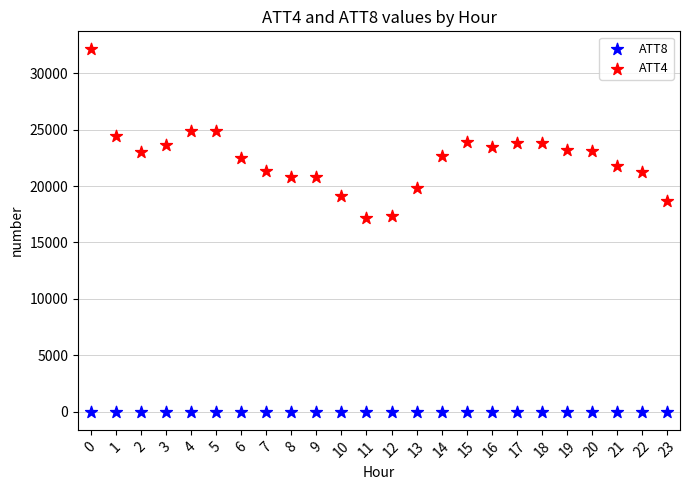

What are all the series names shown in the legend?

ATT8, ATT4